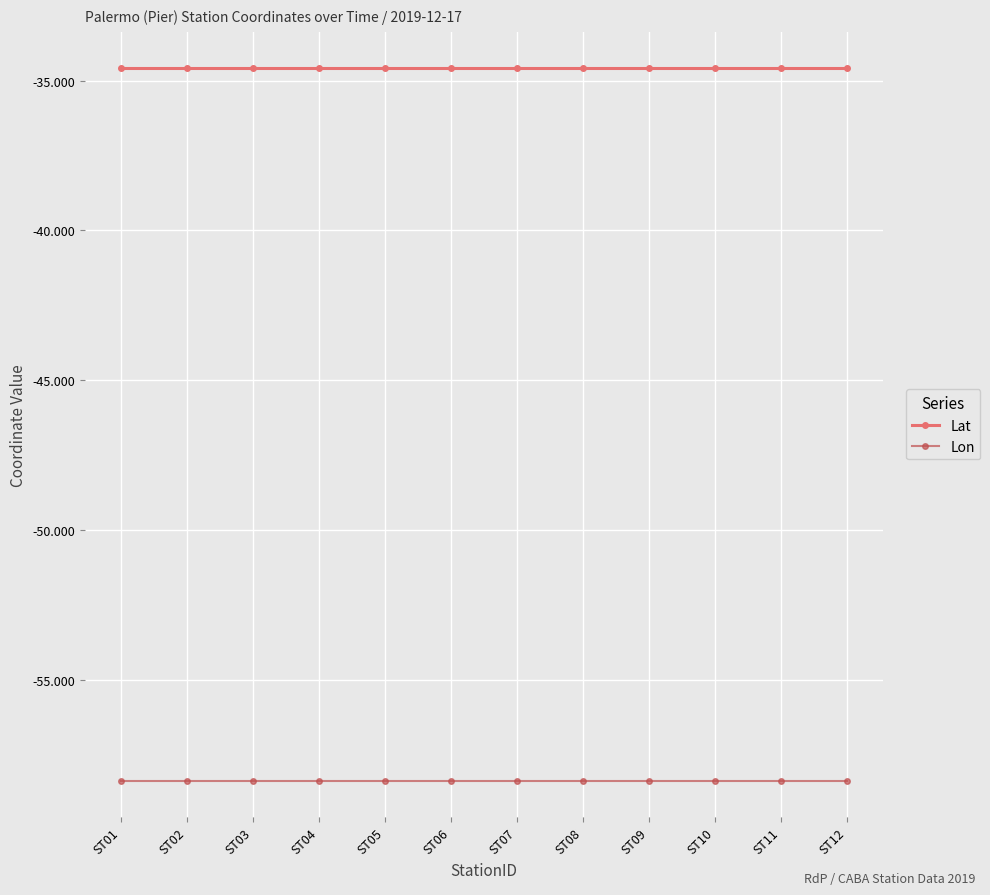

What is the value of the Lon point at the 11th from the left?

-58.4